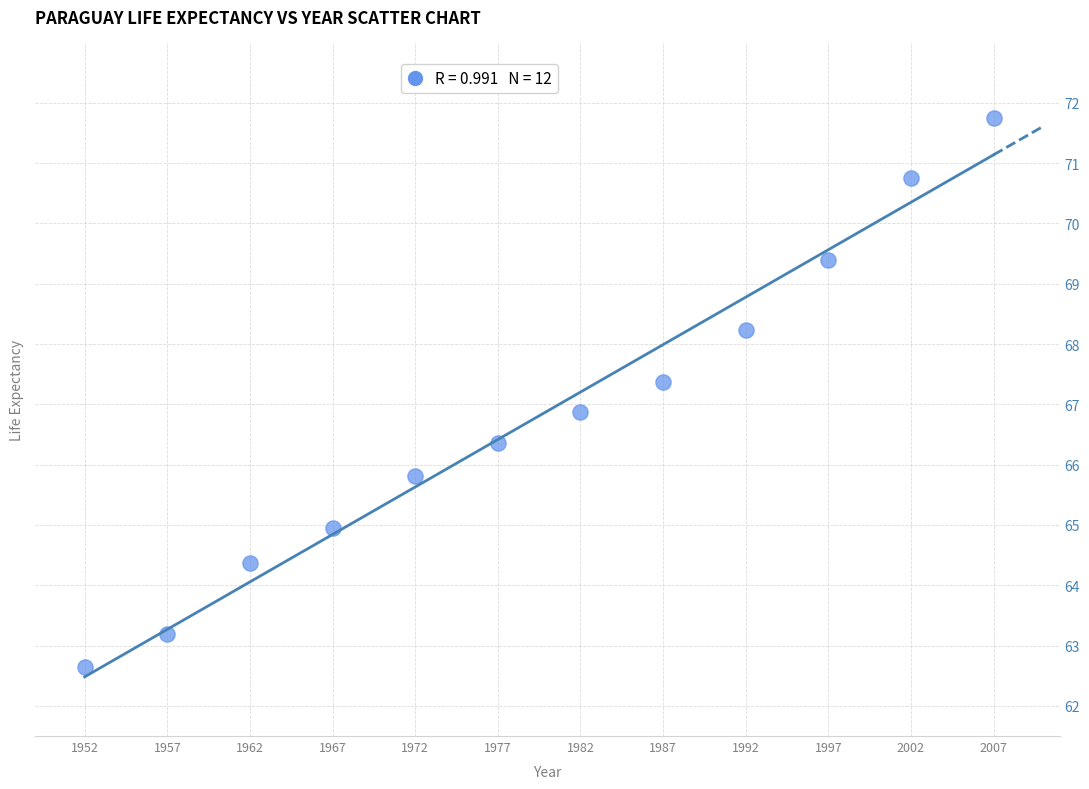

What Y value in the scatter plot is closest to 67?

66.9